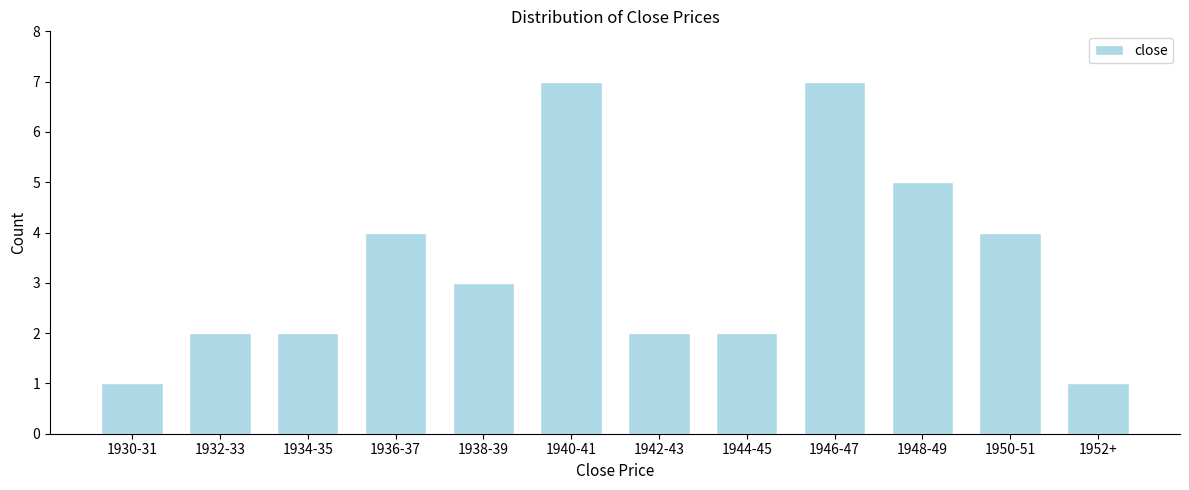

Reading right to left, transcribe all the data shown in this chart.

1	4	5	7	2	2	7	3	4	2	2	1